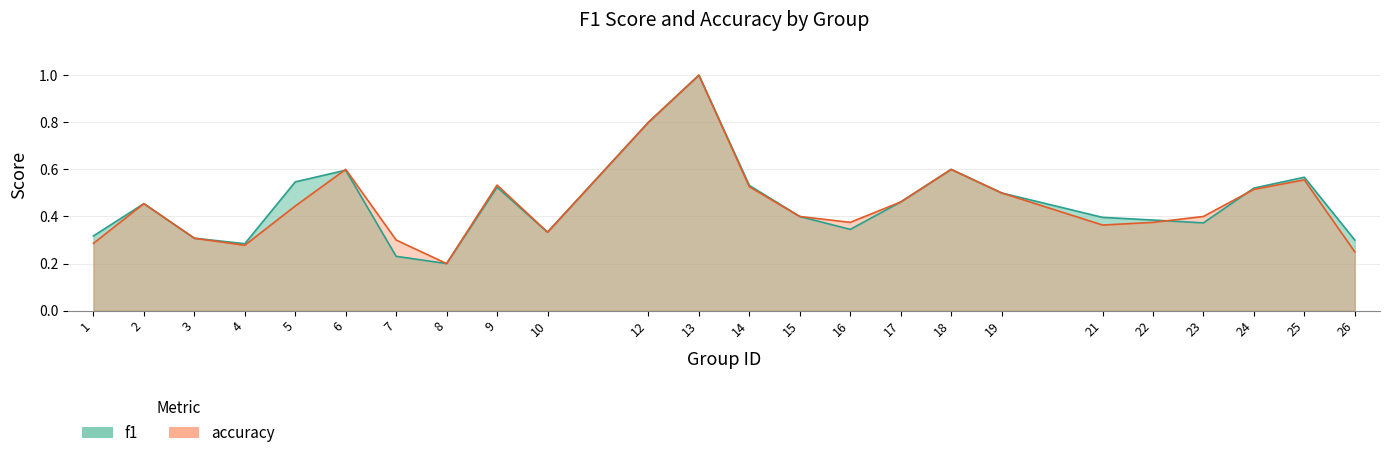

At which category does accuracy reach its first local valley?

4